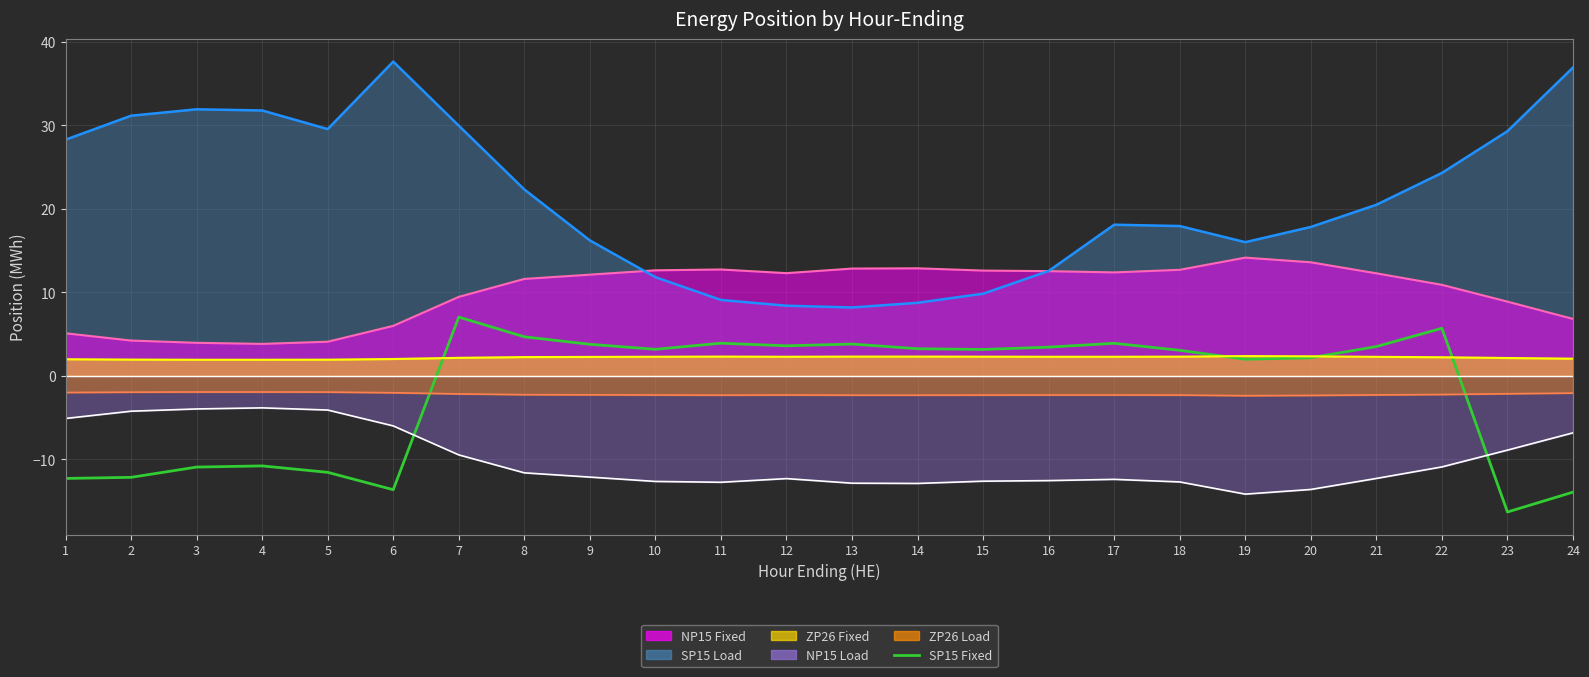

What value does the NP15 Load line series have at 21?

-12.3